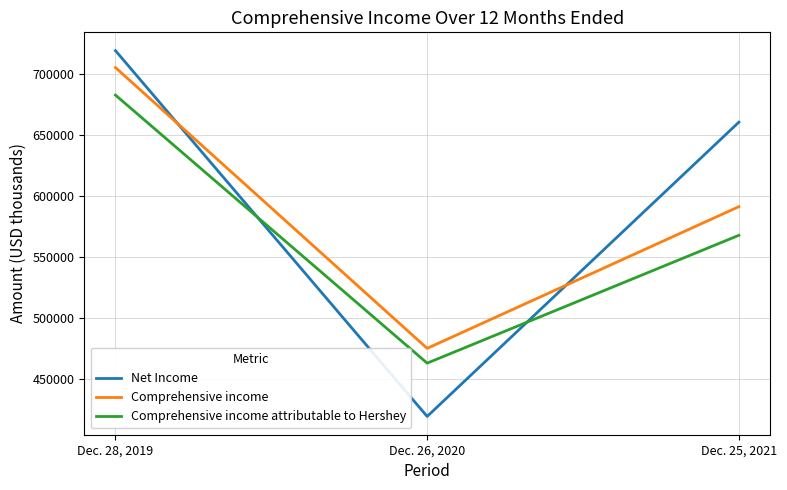

List the series in order of their overall mean, highest first.

Net Income, Comprehensive income, Comprehensive income attributable to Hershey